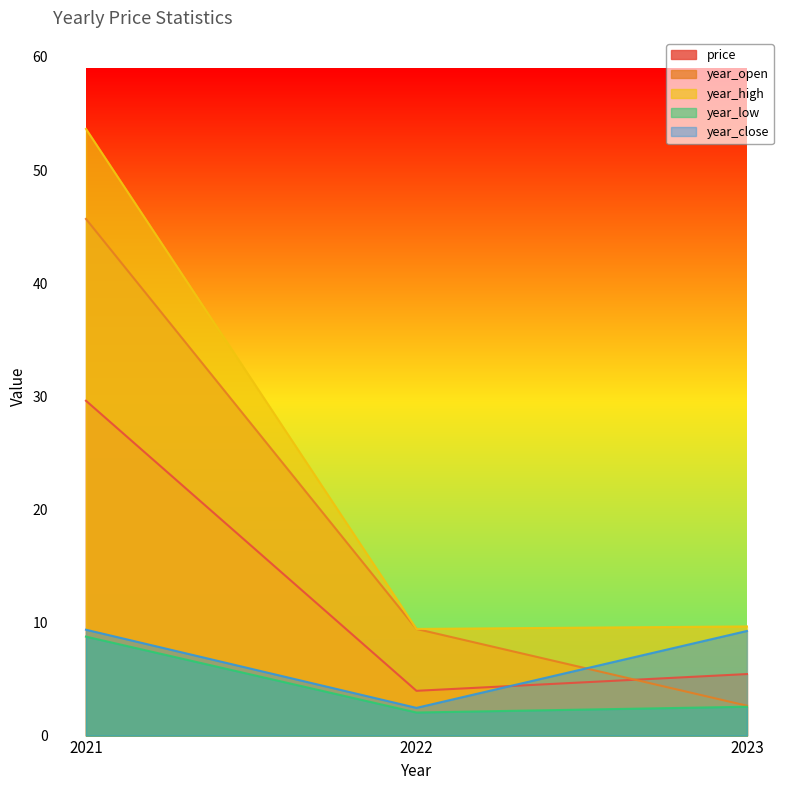

Which series has the largest total across all categories?

year_high